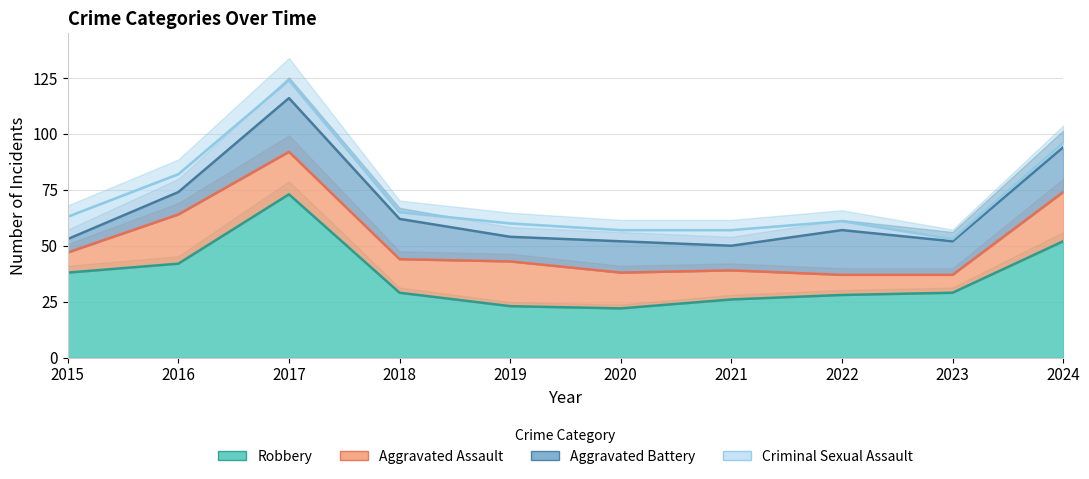

Does the chart display data point markers on the line(s)?

No